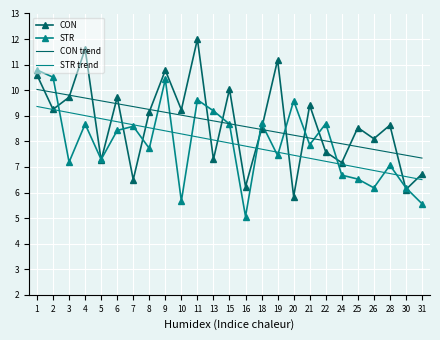

List the series in order of their peak value, highest first.

CON, STR, CON trend, STR trend